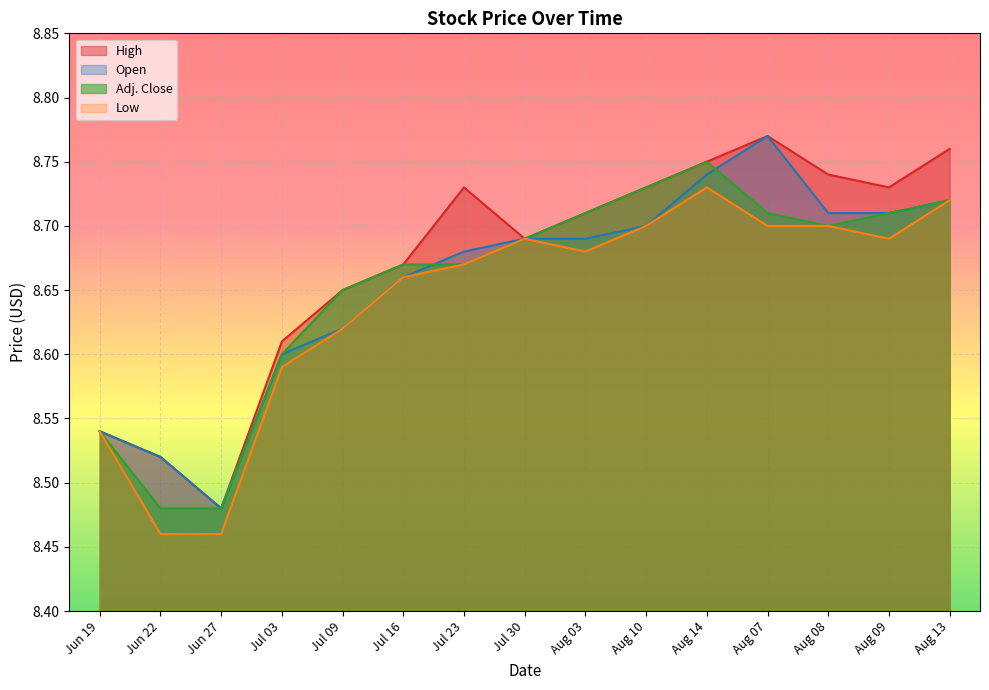

What is the greatest value displayed?

8.8